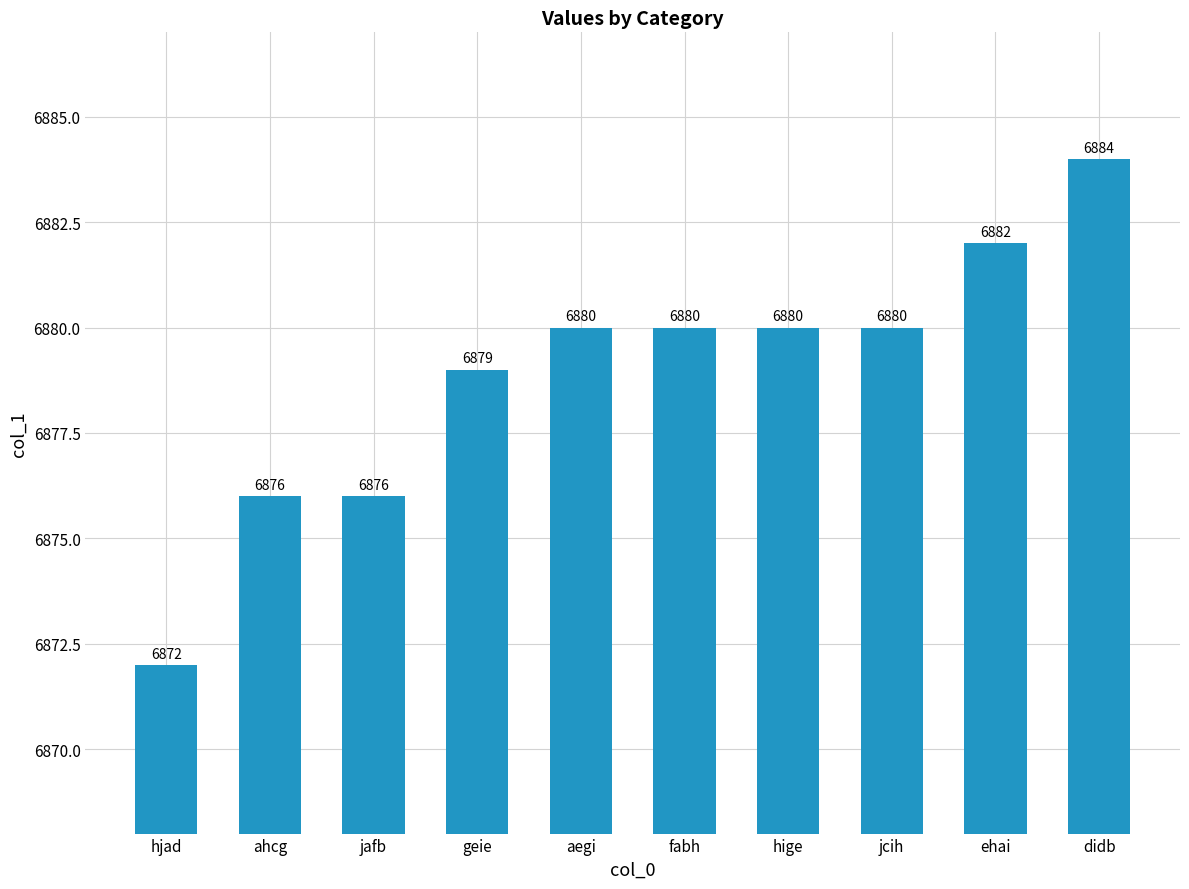

Read the value at aegi, to the nearest 5.

6880